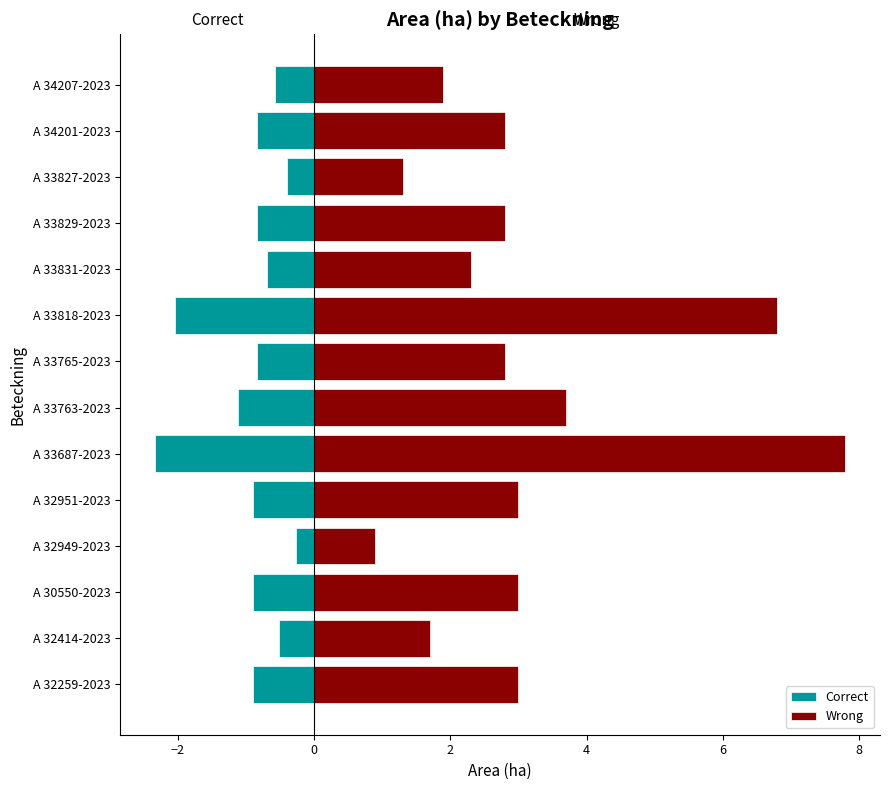

Reading left to right, what are all the values shown in this chart?

Correct: -0.9	-0.5	-0.9	-0.3	-0.9	-2.3	-1.1	-0.8	-2.0	-0.7	-0.8	-0.4	-0.8	-0.6
Wrong: 3.0	1.7	3.0	0.9	3.0	7.8	3.7	2.8	6.8	2.3	2.8	1.3	2.8	1.9